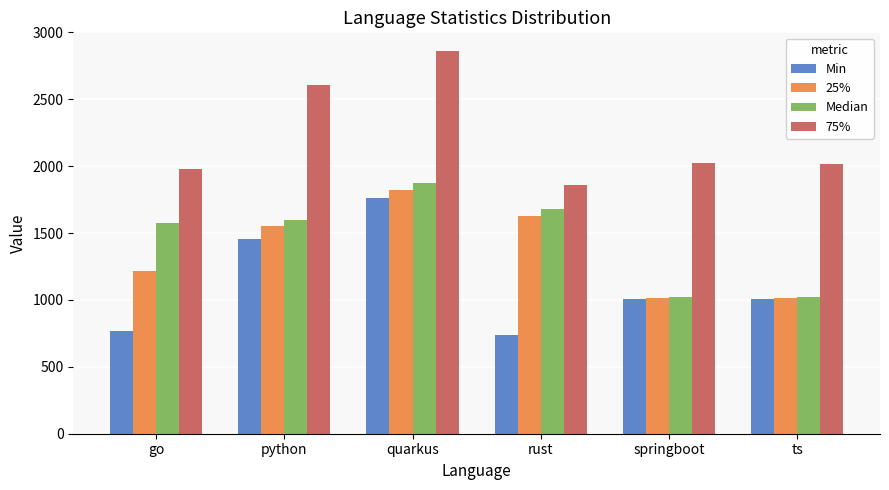

How many data points does each series have?

6